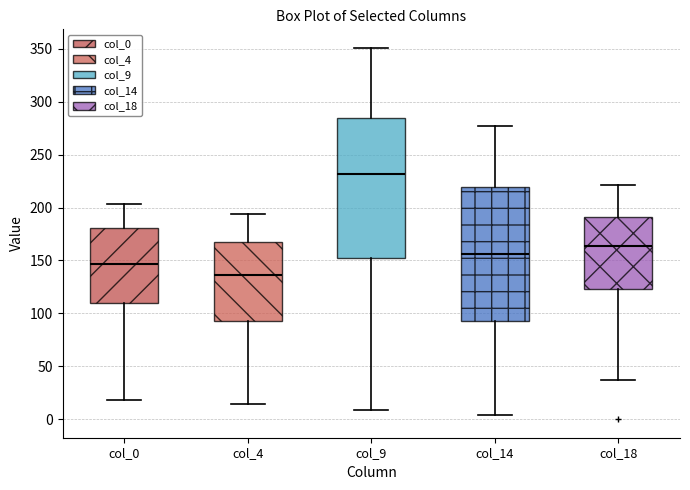

Which box's median line is the highest?

col_9